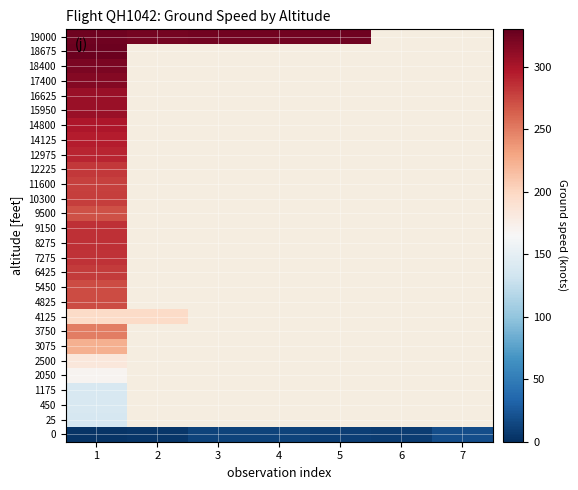

Is the value of 18400 at 5 greater than the value of 0 at 1?

No